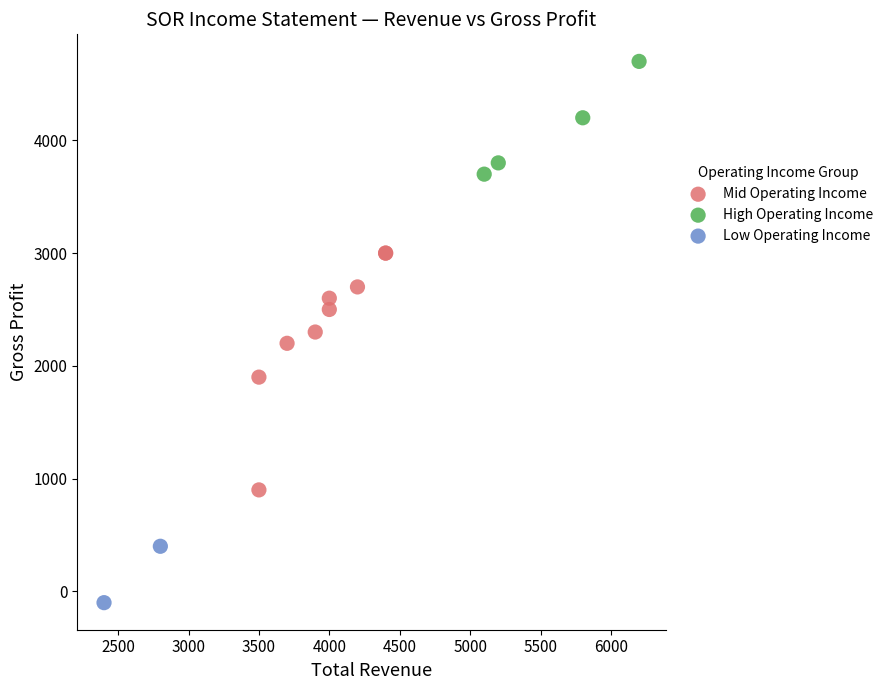

Which series reaches the minimum Y coordinate?

Low Operating Income